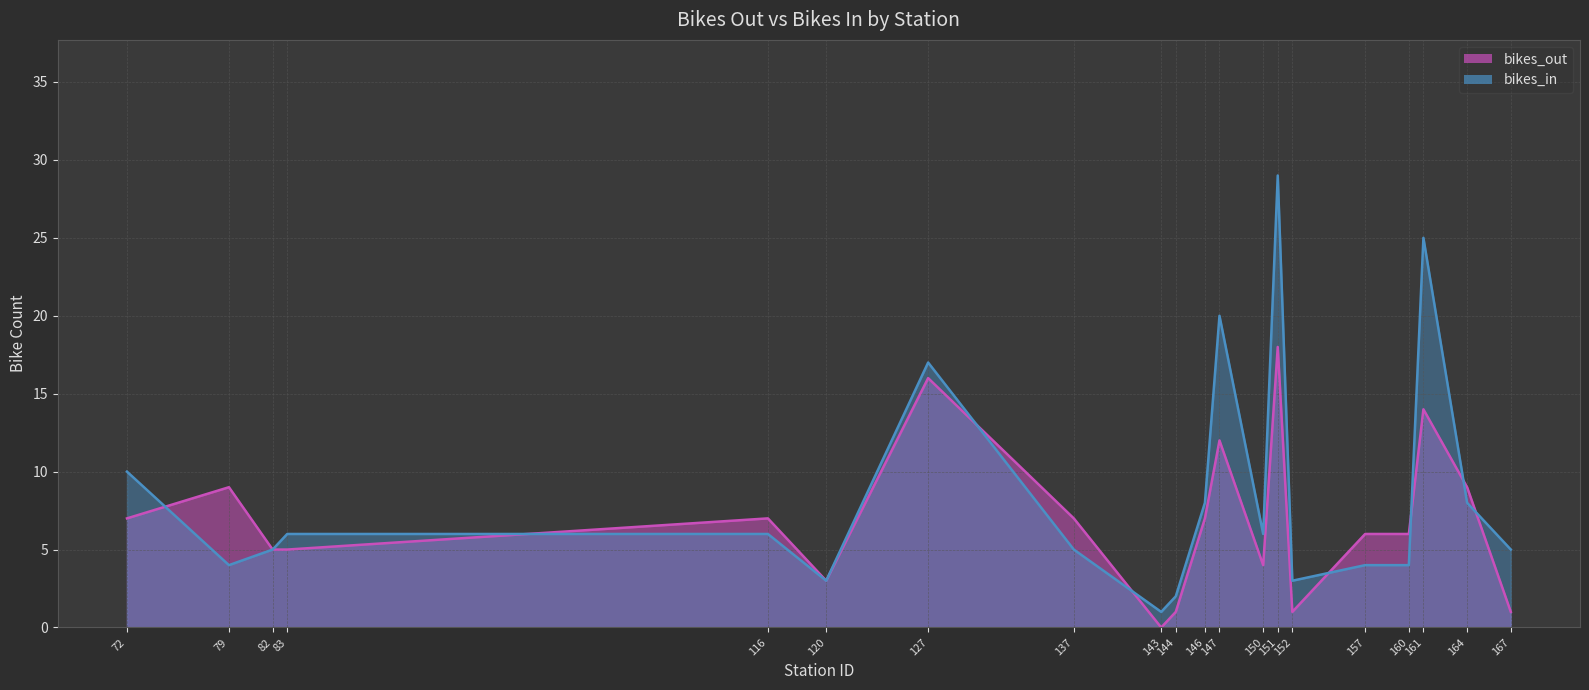

Which series has the widest spread of values?

bikes_in line